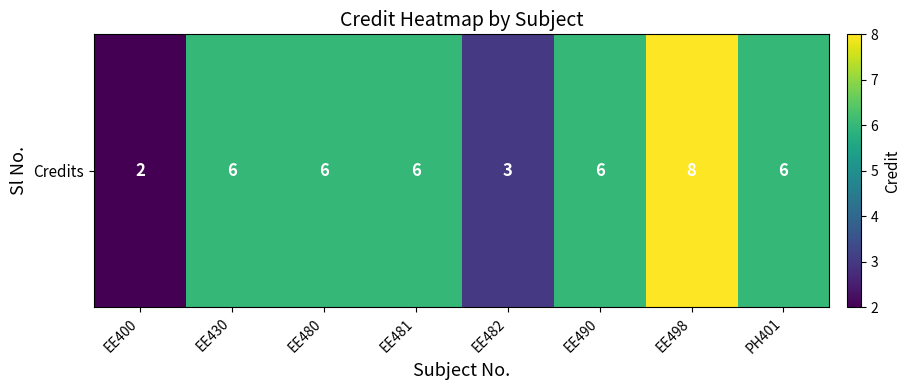

What is the maximum value shown in the chart?

8